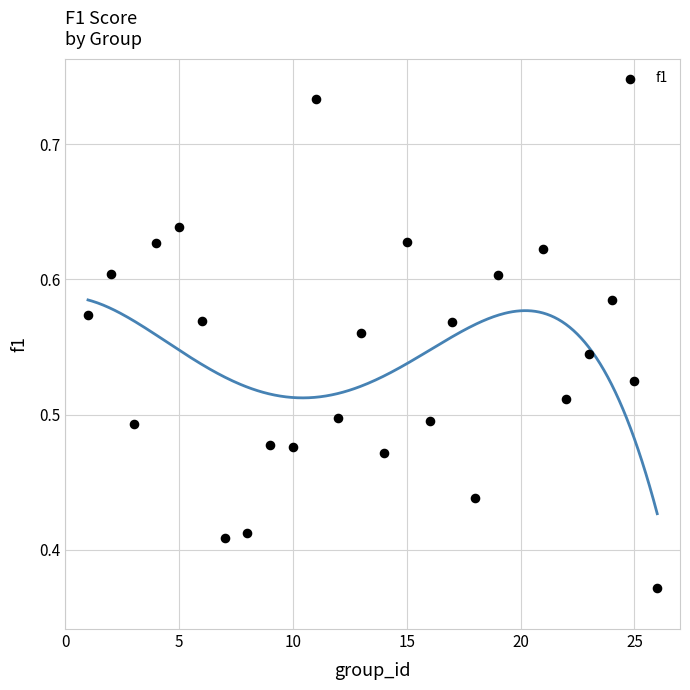

What is the range of X values (max minus min)?

25.0